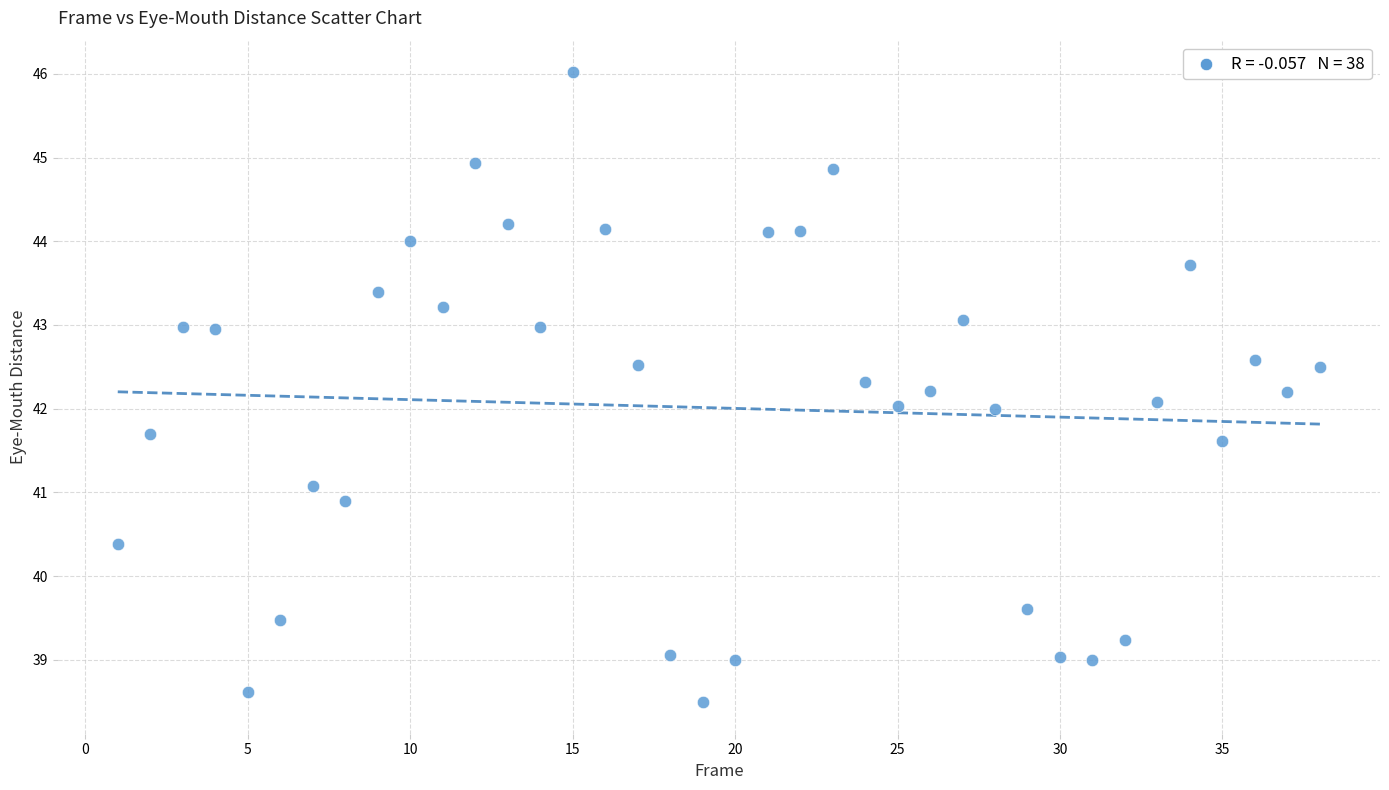

What is the range of X values (max minus min)?

37.0